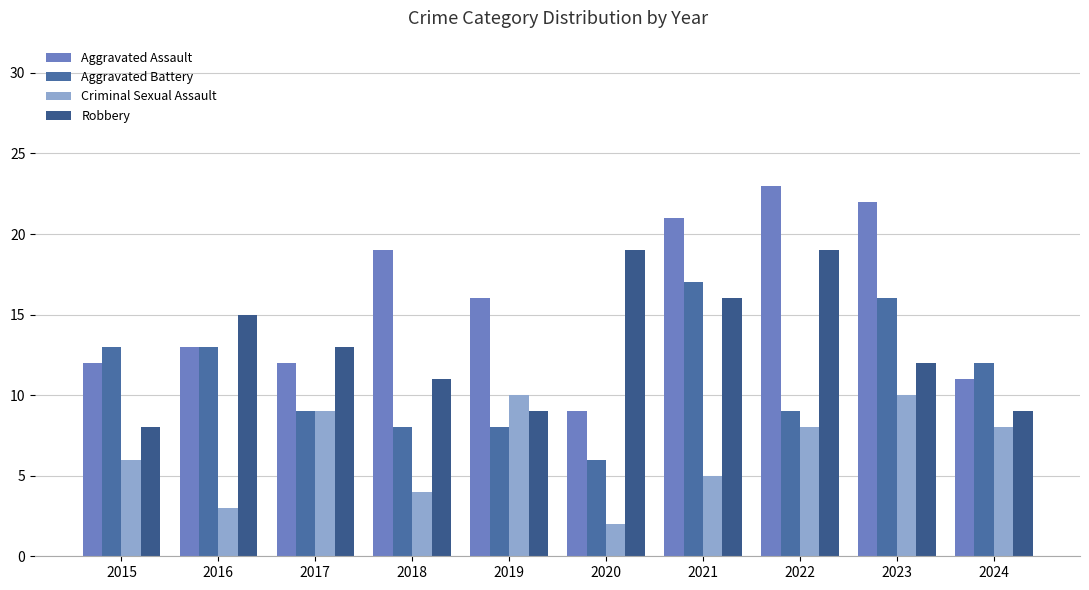

Is it true that Aggravated Battery equals 9 at 2015?

False